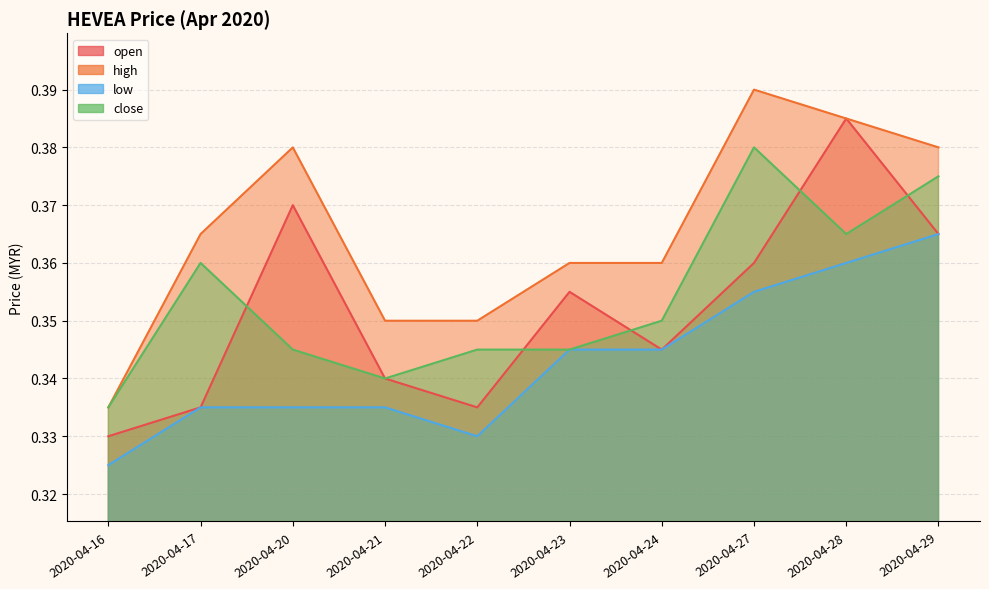

True or false: open has more than 1 points higher than both neighbors.

True